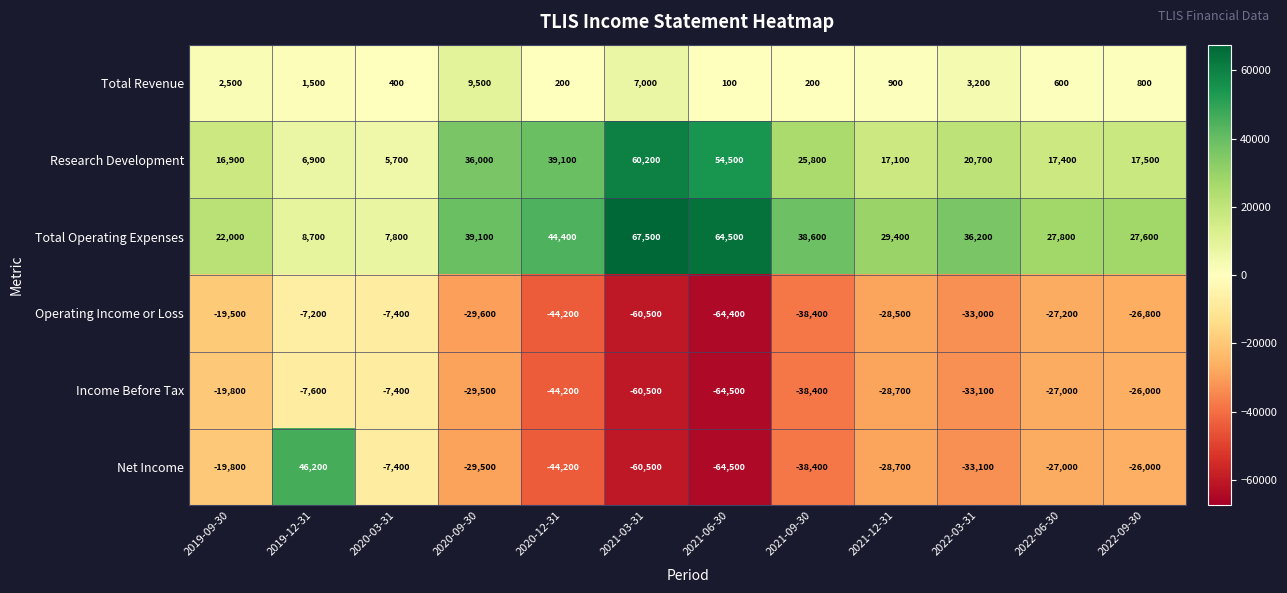

What is the greatest value displayed?

67500